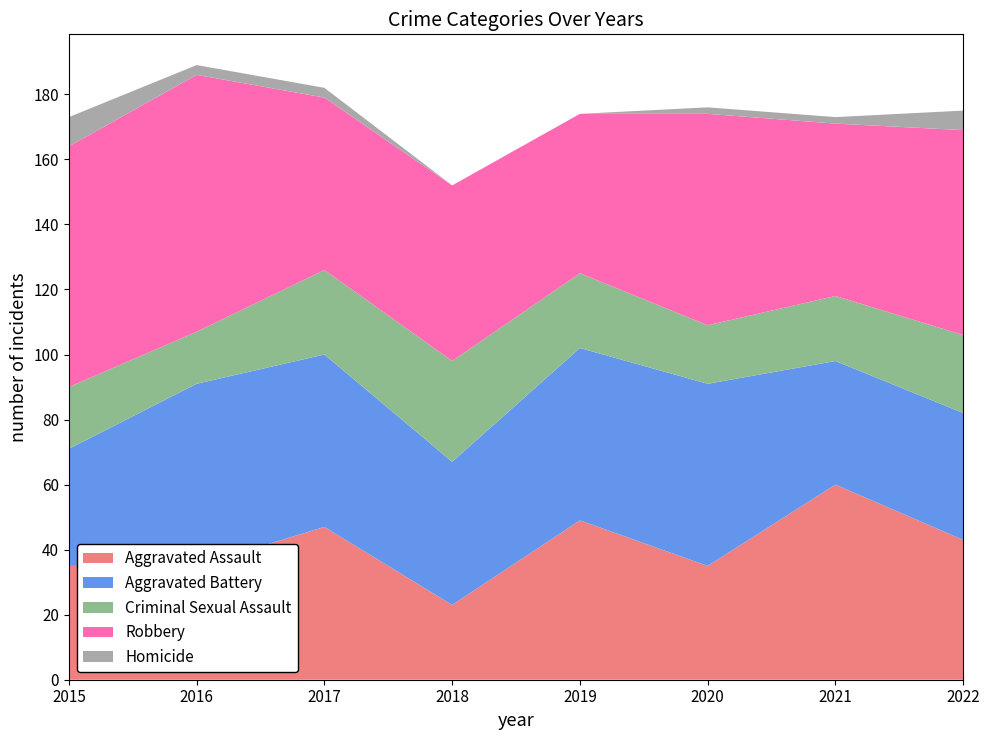

Reading left to right, extract all data points from this chart.

Aggravated Assault: 35	35	47	23	49	35	60	43
Aggravated Battery: 36	56	53	44	53	56	38	39
Criminal Sexual Assault: 19	16	26	31	23	18	20	24
Robbery: 74	79	53	54	49	65	53	63
Homicide: 9	3	3	0	0	2	2	6